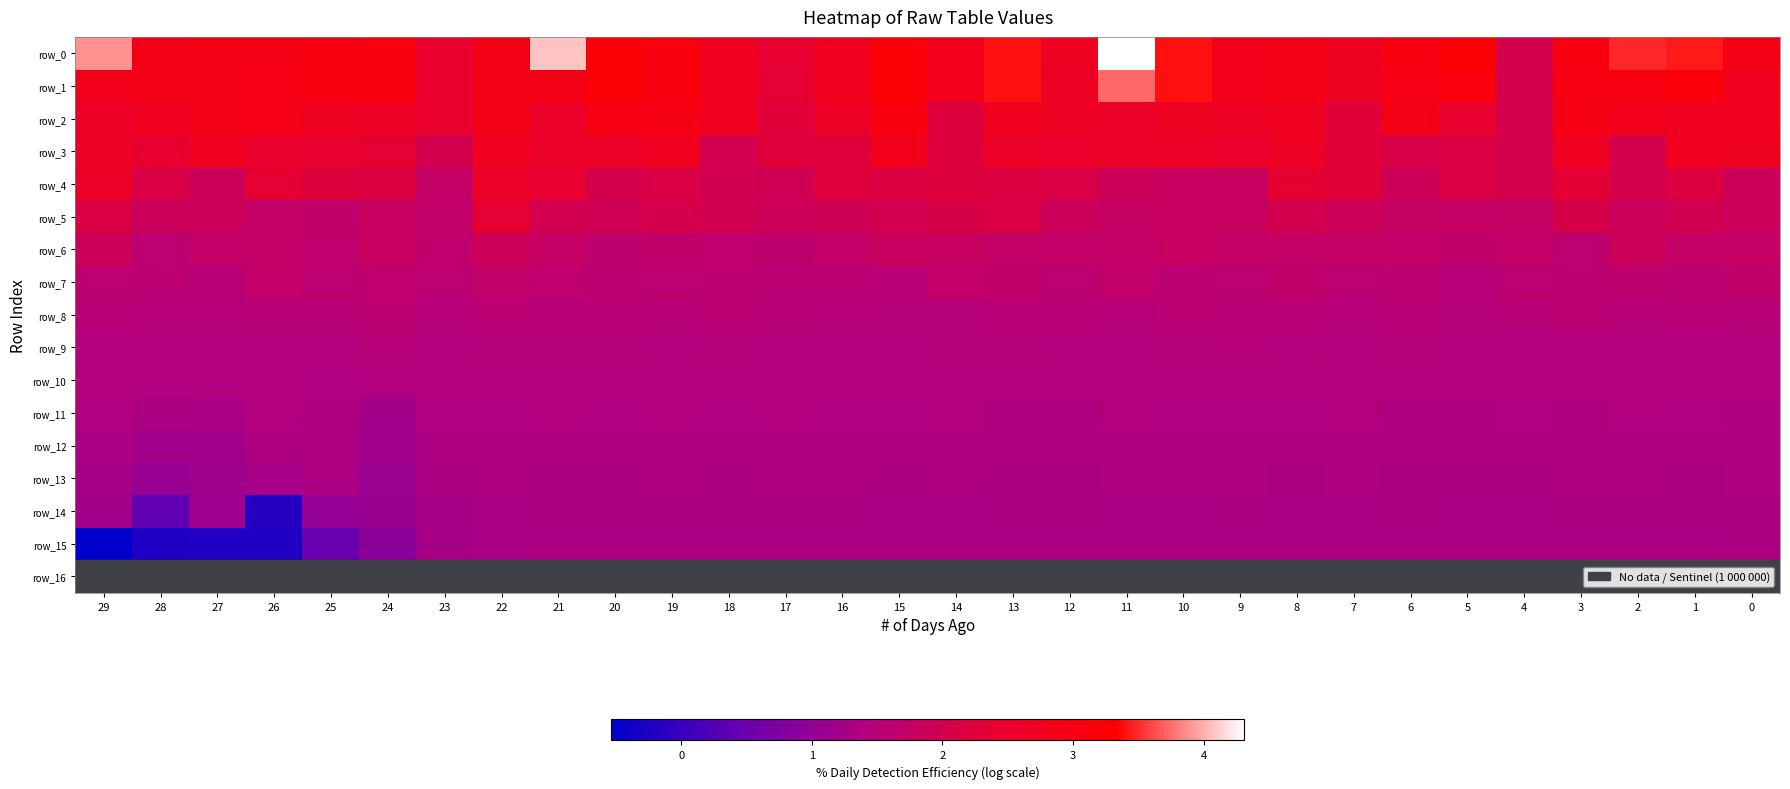

At which label does row_4 reach its minimum?

23